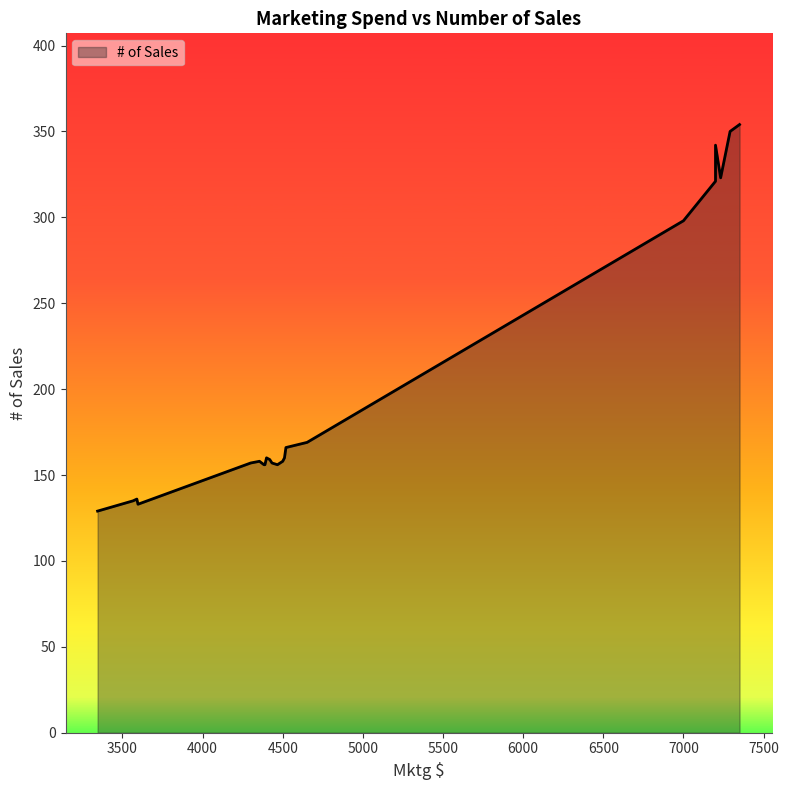

The value at 3567 is 135. True or false?

True